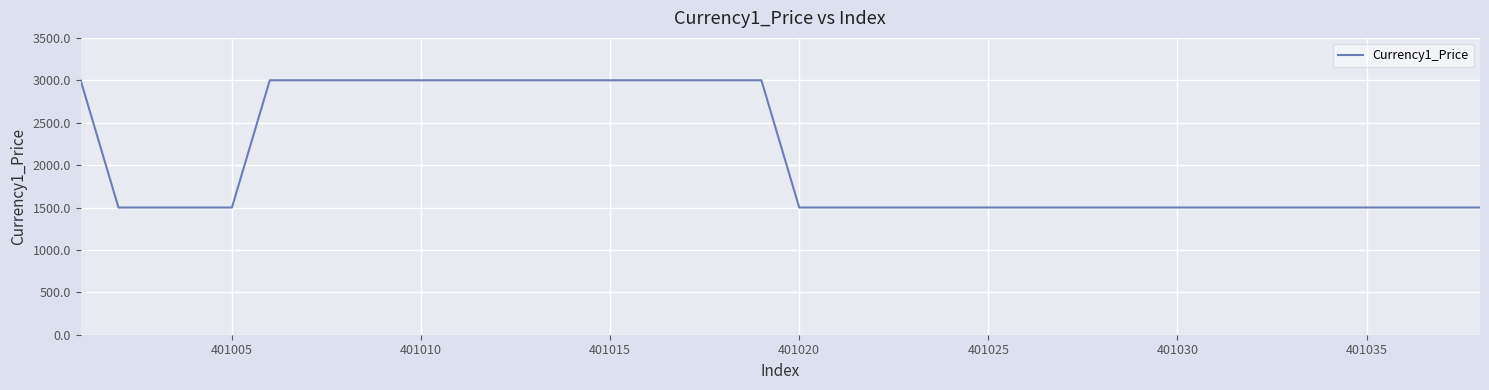

What is the smallest value displayed?

1500